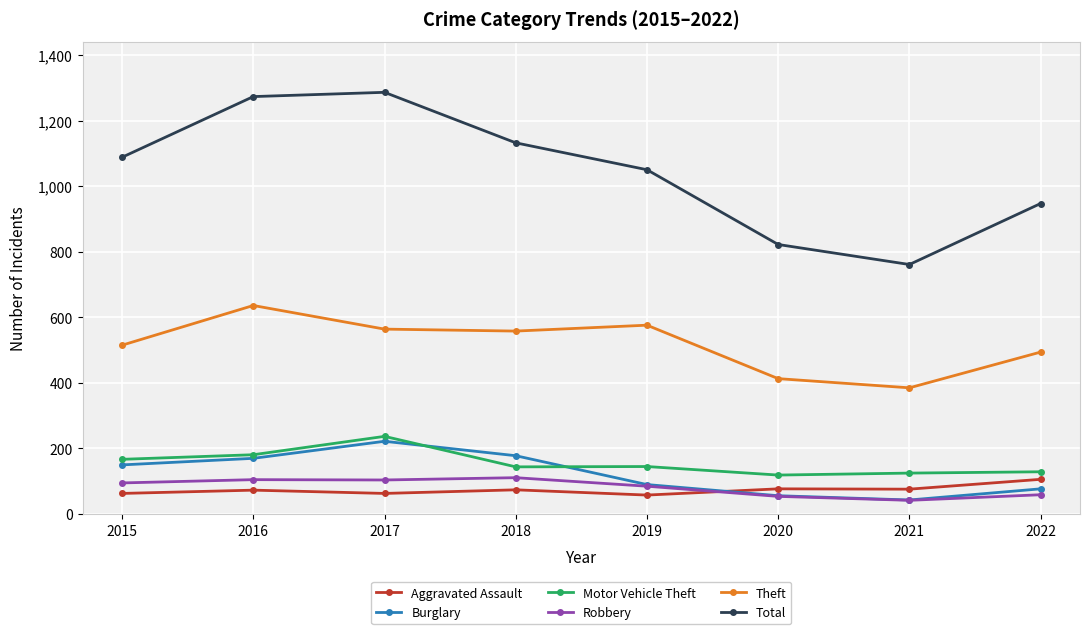

What is the minimum value for Motor Vehicle Theft?

119